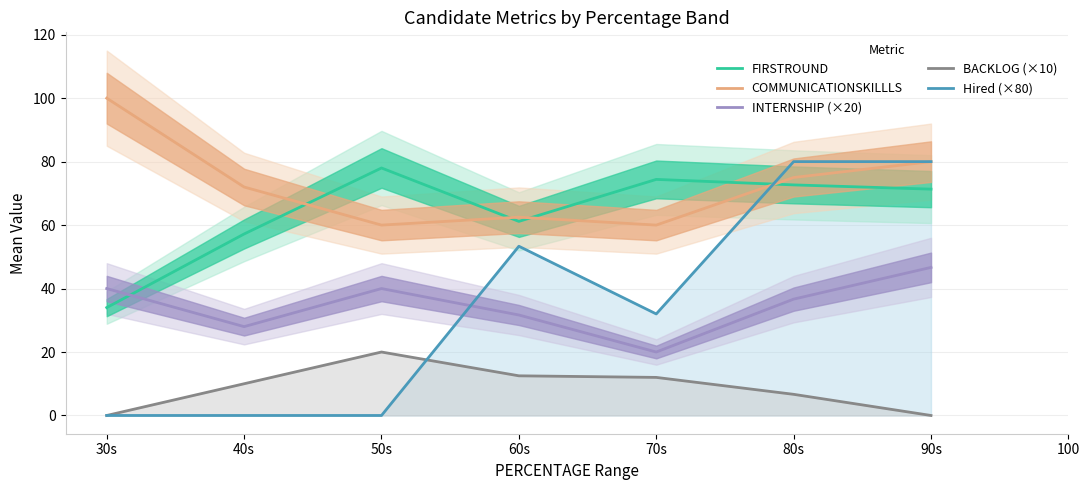

What are all the series names shown in the legend?

FIRSTROUND, COMMUNICATIONSKILLLS, INTERNSHIP (×20), BACKLOG (×10), Hired (×80)